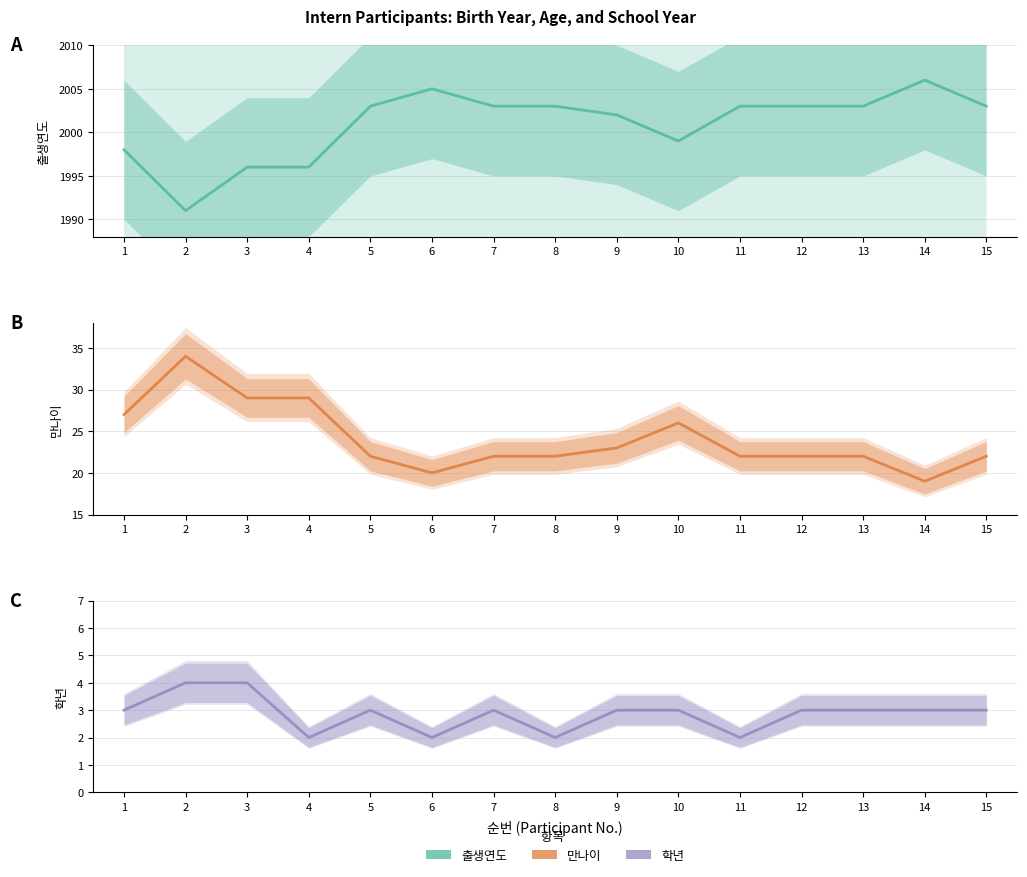

How many values in the 출생연도 series exceed 2003?

2